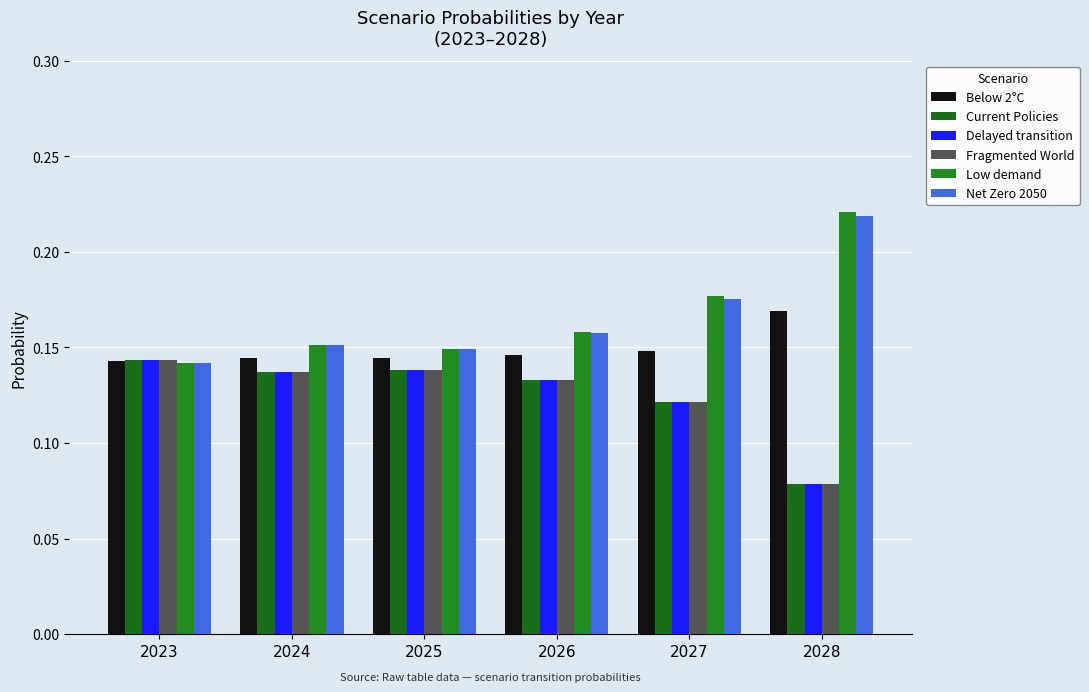

What value does the Delayed transition series have at 2026?

0.1